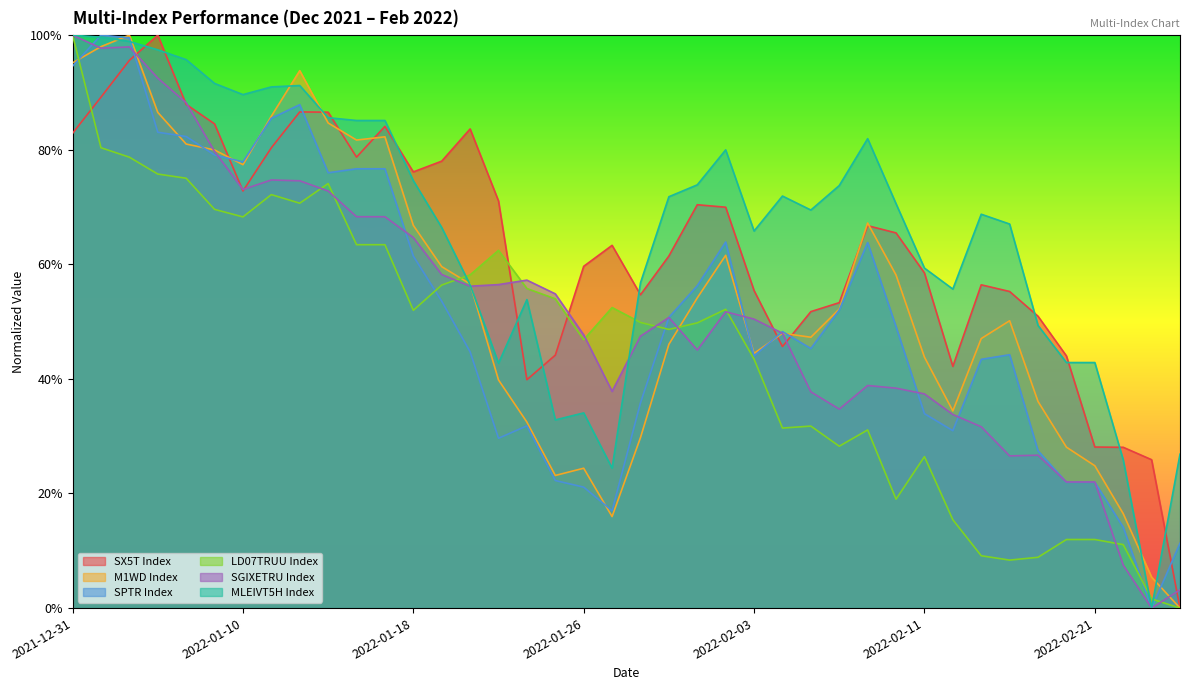

What is the average value of the LD07TRUU Index series?

45.5